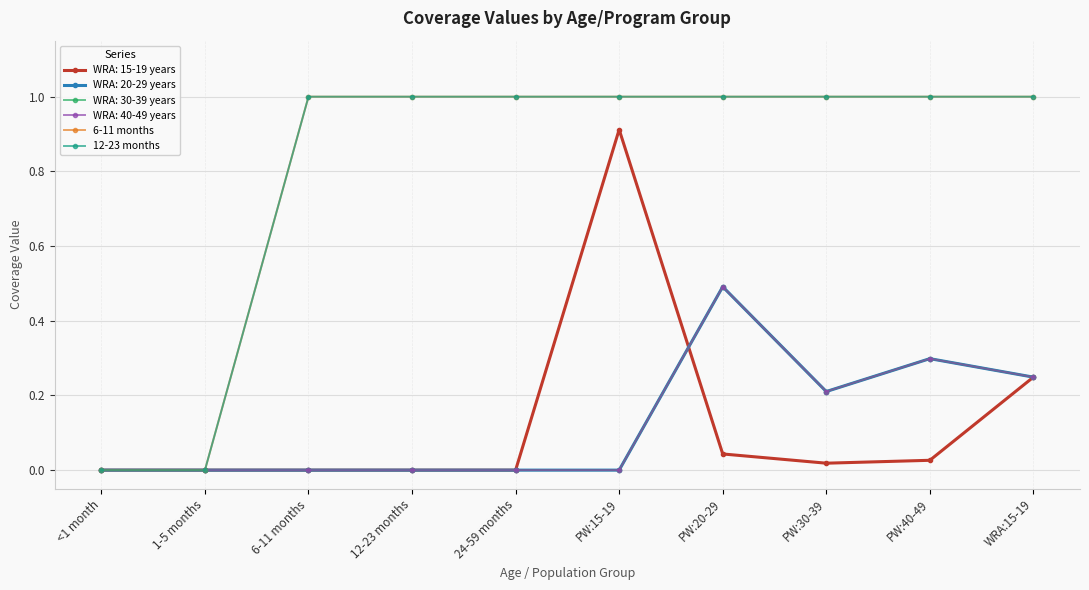

Does the chart have visible grid lines?

Yes